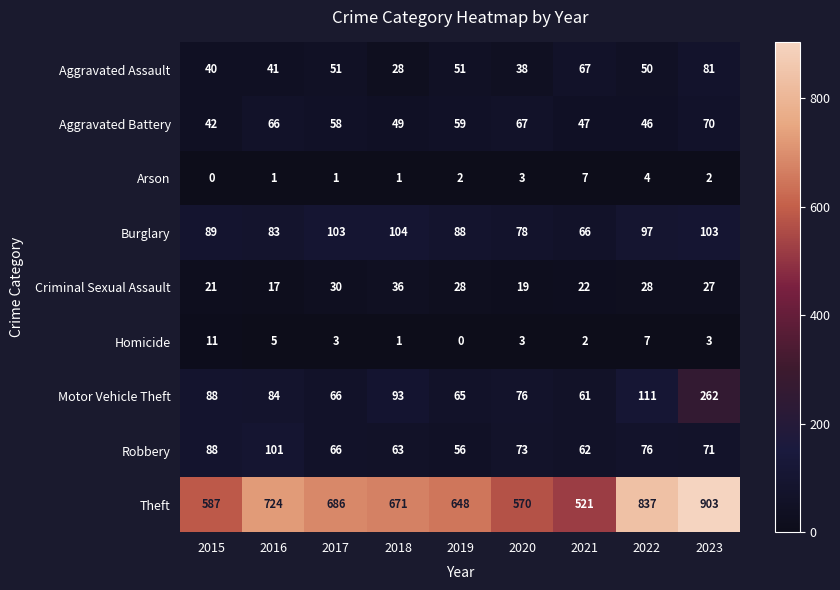

What is the difference between the maximum and minimum values in the Burglary series?

38